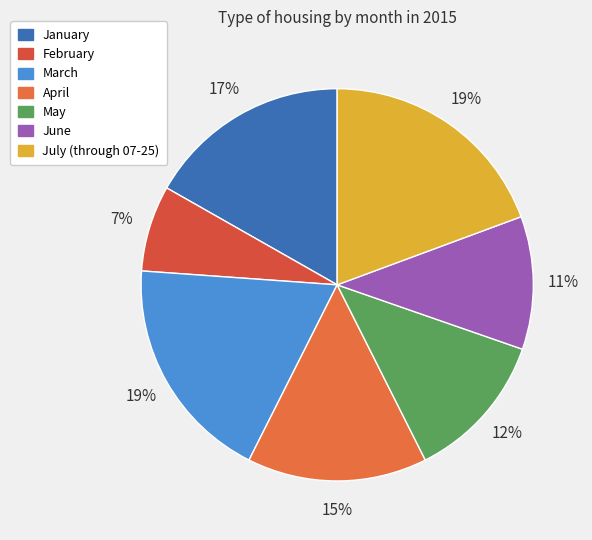

How many segments does this pie chart have?

7